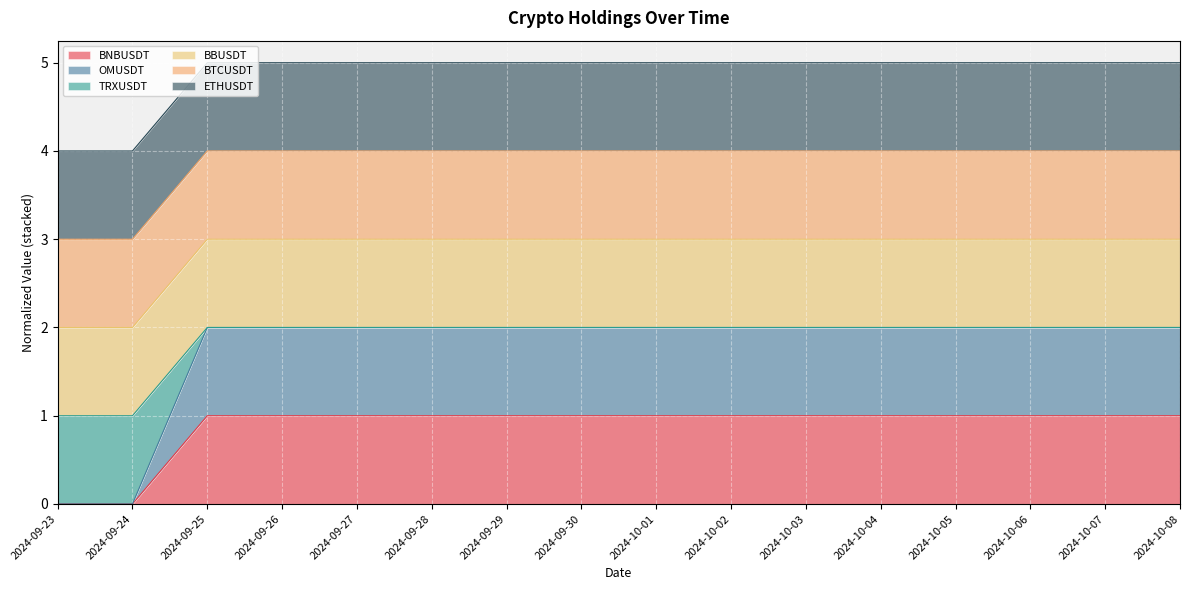

What is the difference between the highest and lowest values at 2024-09-27?

1